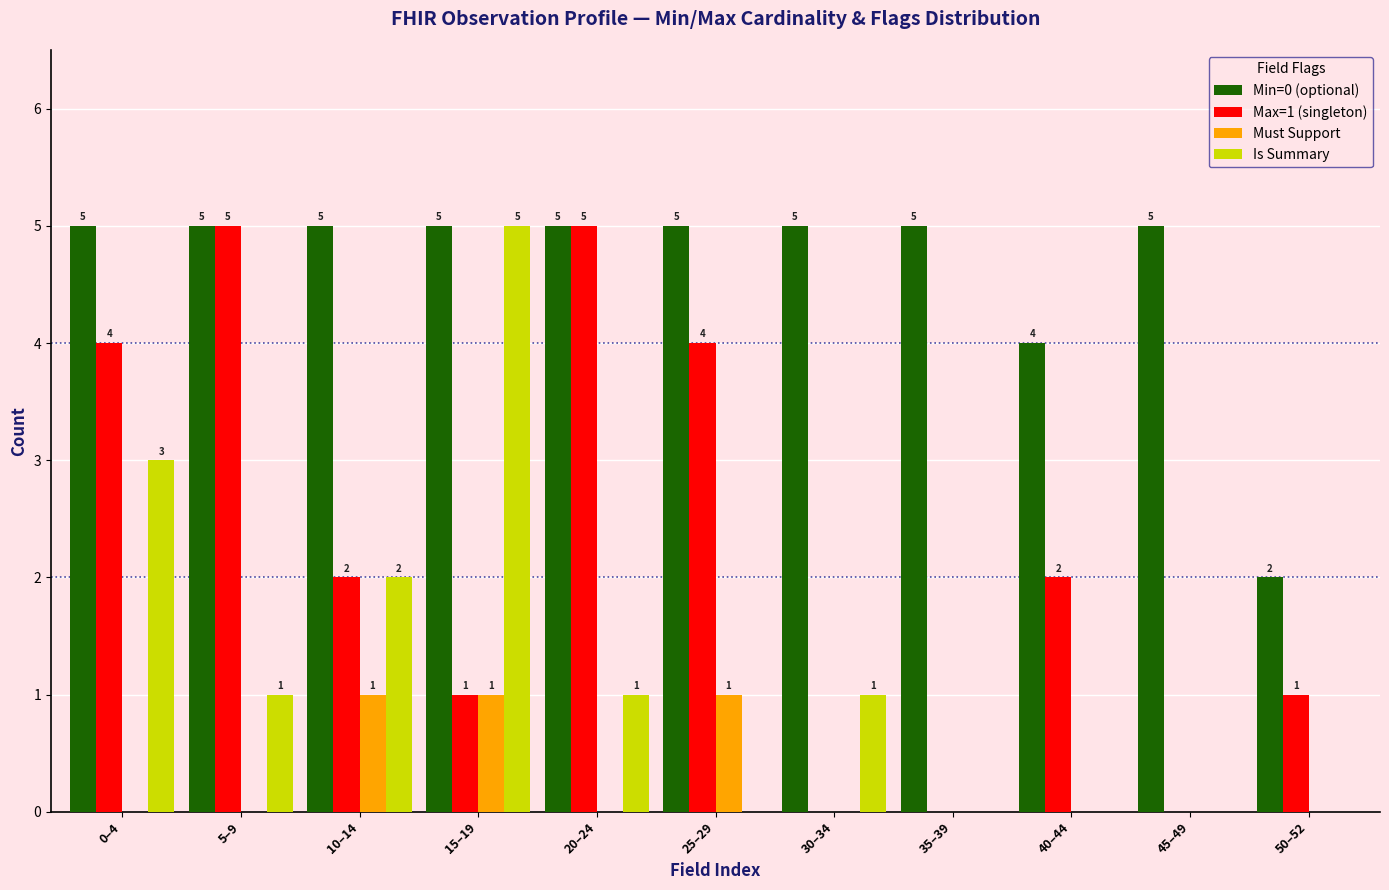

Reading left to right, transcribe all the data shown in this chart.

Min=0 (optional): 5	5	5	5	5	5	5	5	4	5	2
Max=1 (singleton): 4	5	2	1	5	4	0	0	2	0	1
Must Support: 0	0	1	1	0	1	0	0	0	0	0
Is Summary: 3	1	2	5	1	0	1	0	0	0	0